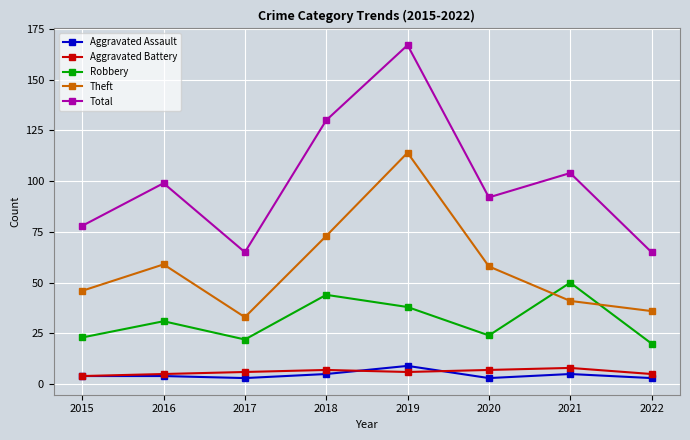

What are all the series names shown in the legend?

Aggravated Assault, Aggravated Battery, Robbery, Theft, Total